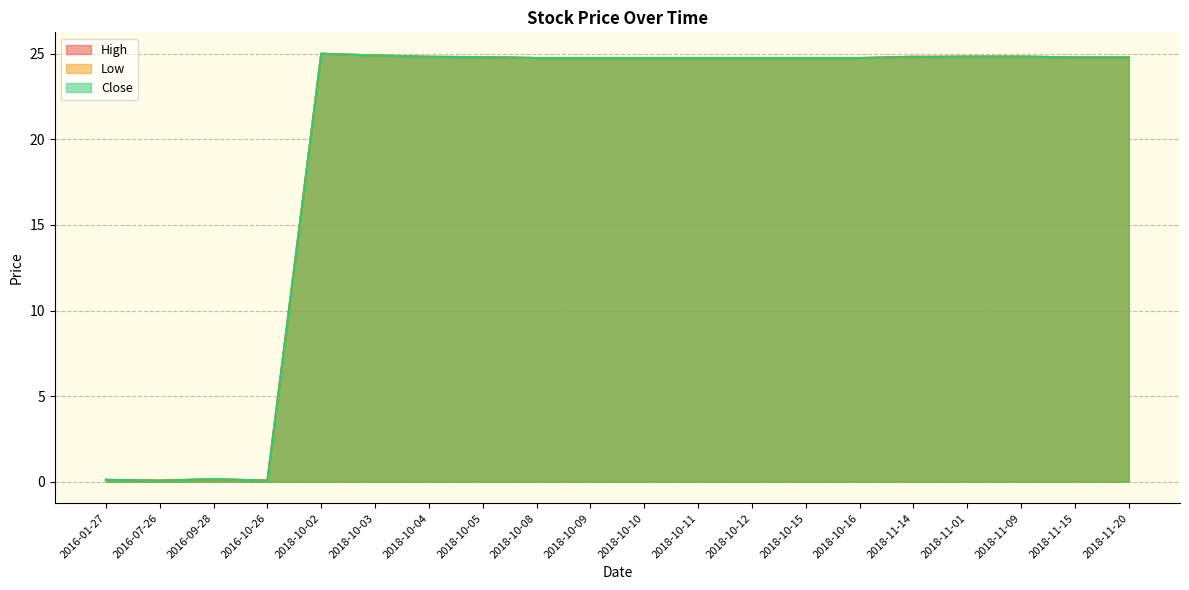

Reading left to right, list all the values displayed in this chart.

High: 0.1	0.1	0.2	0.1	25.0	24.9	24.8	24.8	24.8	24.8	24.8	24.8	24.8	24.8	24.8	24.8	24.8	24.8	24.8	24.8
Low: 0.1	0.1	0.2	0.1	25.0	24.9	24.8	24.8	24.8	24.8	24.8	24.8	24.8	24.8	24.8	24.8	24.8	24.8	24.8	24.8
Close: 0.1	0.1	0.2	0.1	25.0	24.9	24.8	24.8	24.8	24.8	24.8	24.8	24.8	24.8	24.8	24.8	24.8	24.8	24.8	24.8